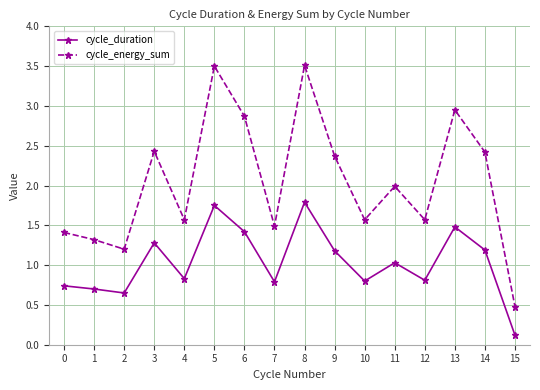

What is the difference between the second highest and minimum values in the cycle_duration series?

1.6